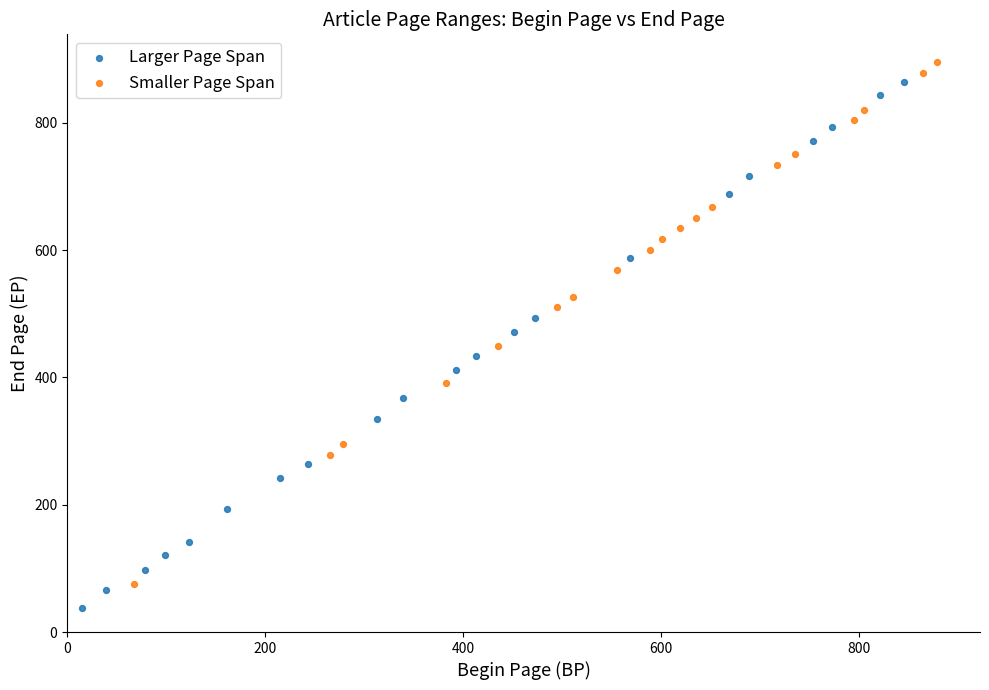

Which series reaches the minimum Y coordinate?

Larger Page Span